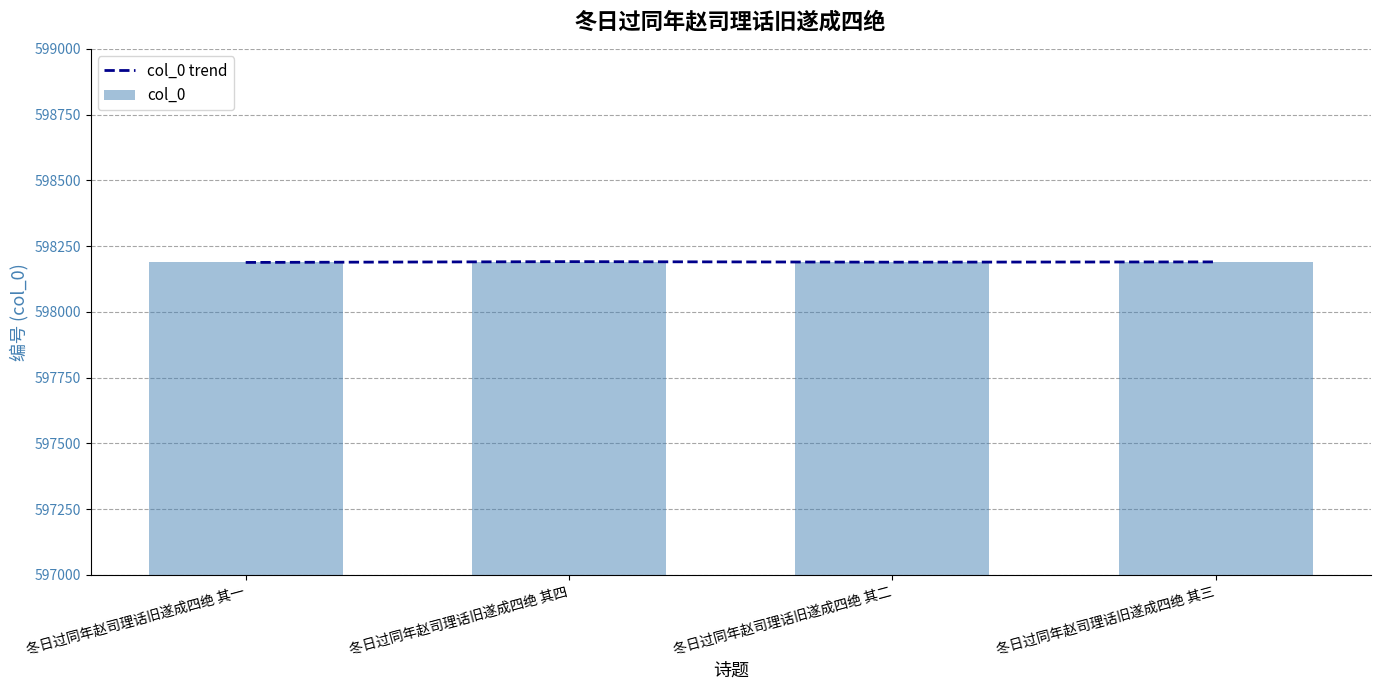

Reading left to right, what are all the values shown in this chart?

col_0 trend: 冬日过同年赵司理话旧遂成四绝 其一=598188	冬日过同年赵司理话旧遂成四绝 其四=598191	冬日过同年赵司理话旧遂成四绝 其二=598189	冬日过同年赵司理话旧遂成四绝 其三=598190
col_0: 冬日过同年赵司理话旧遂成四绝 其一=598188	冬日过同年赵司理话旧遂成四绝 其四=598191	冬日过同年赵司理话旧遂成四绝 其二=598189	冬日过同年赵司理话旧遂成四绝 其三=598190